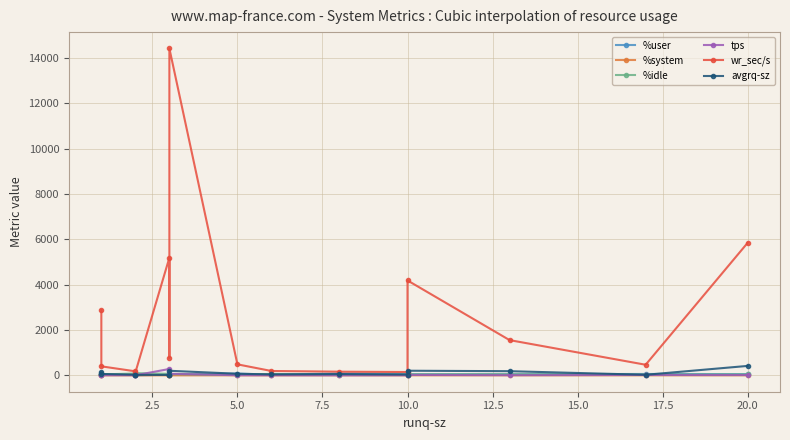

What is the smallest value displayed?

0.2